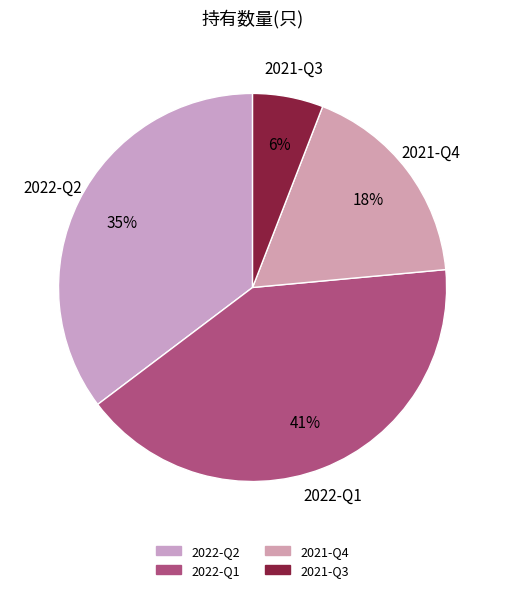

Between 2022-Q2 and 2021-Q4, which is larger?

2022-Q2